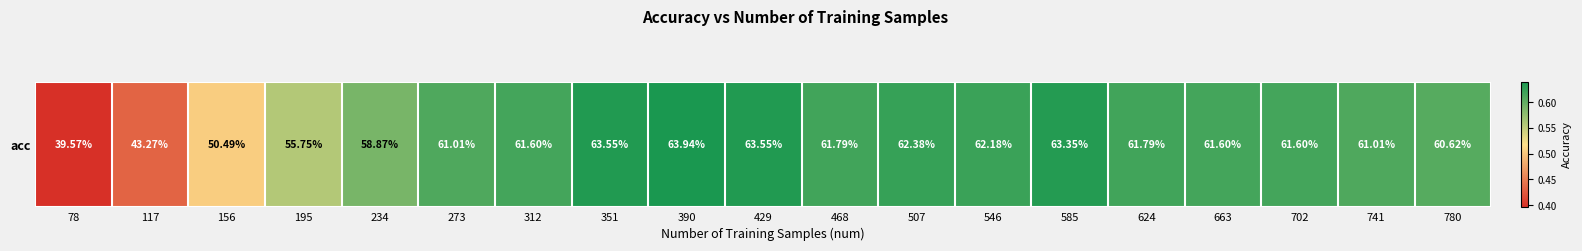

Reading left to right, transcribe all the data shown in this chart.

78=0.4	117=0.4	156=0.5	195=0.6	234=0.6	273=0.6	312=0.6	351=0.6	390=0.6	429=0.6	468=0.6	507=0.6	546=0.6	585=0.6	624=0.6	663=0.6	702=0.6	741=0.6	780=0.6